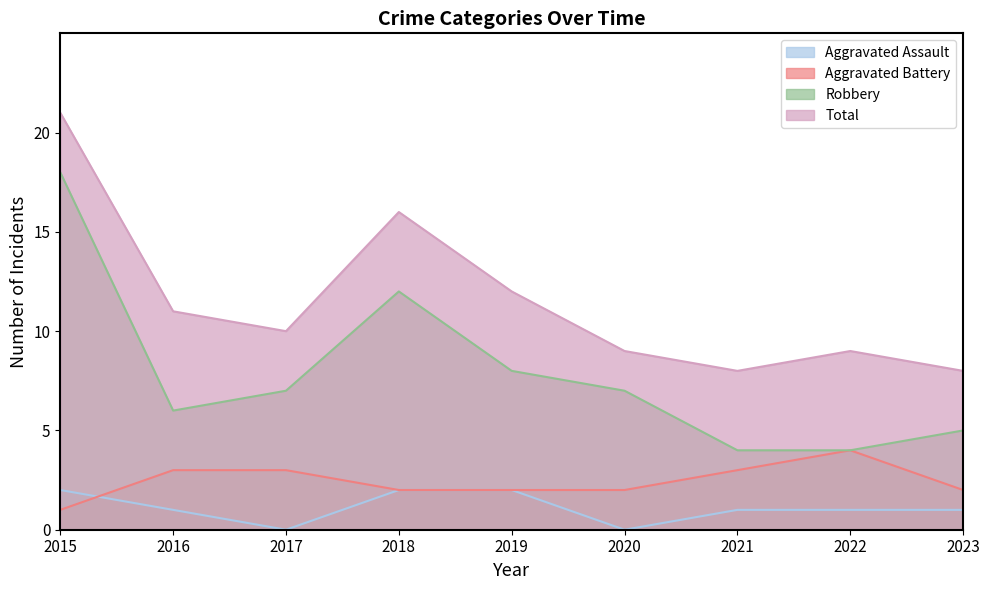

Which series has the largest total across all categories?

Total